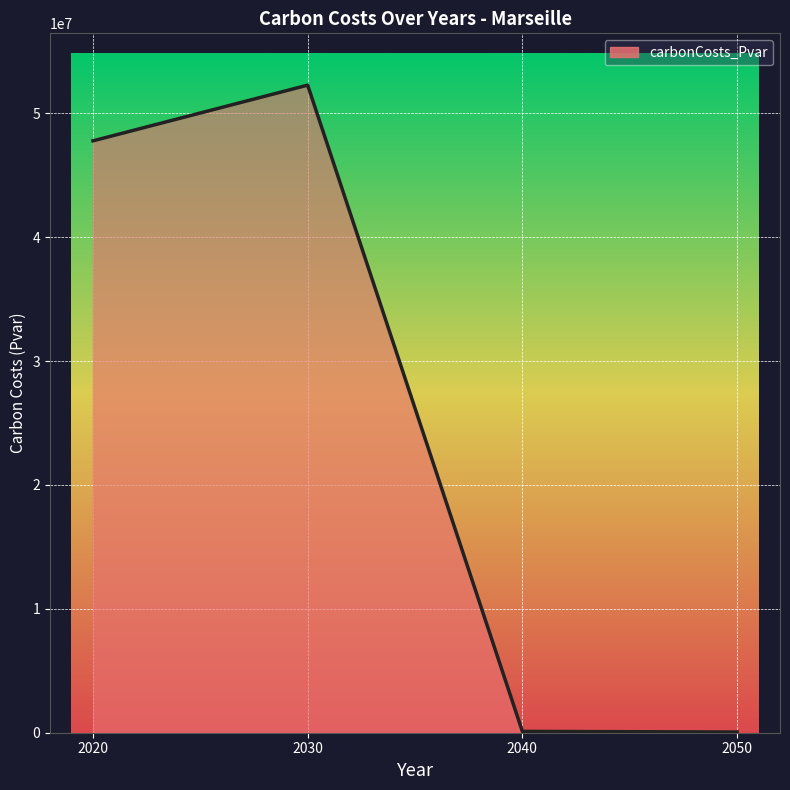

True or false: there are more than 1 points higher than both neighbors.

False